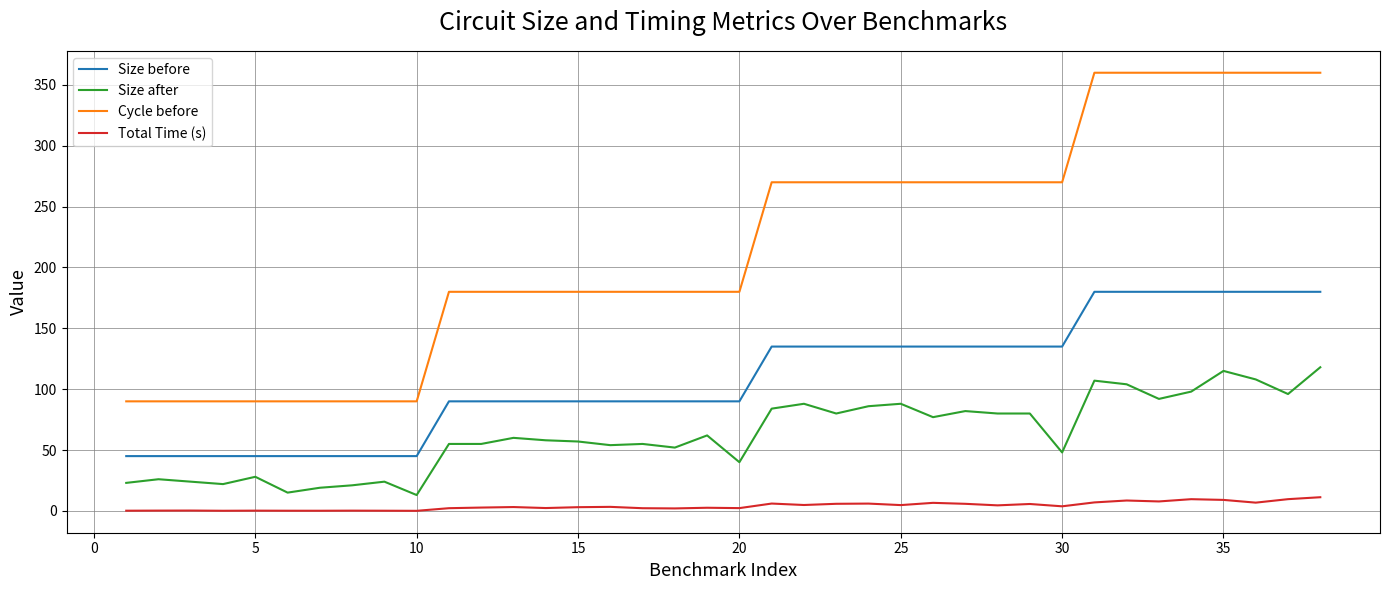

Rank the series by their average value, from highest to lowest.

Cycle before, Size before, Size after, Total Time (s)